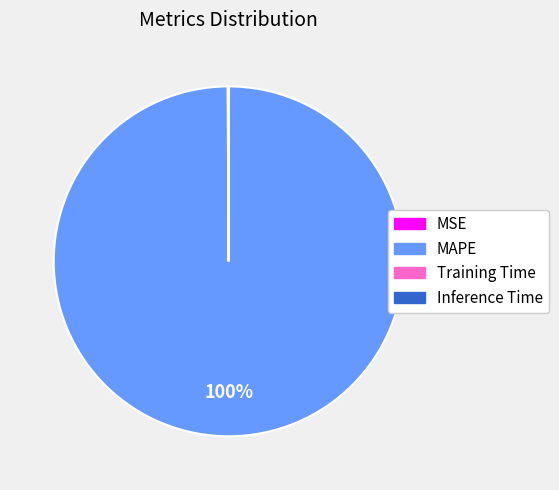

Which slice is the largest?

MAPE